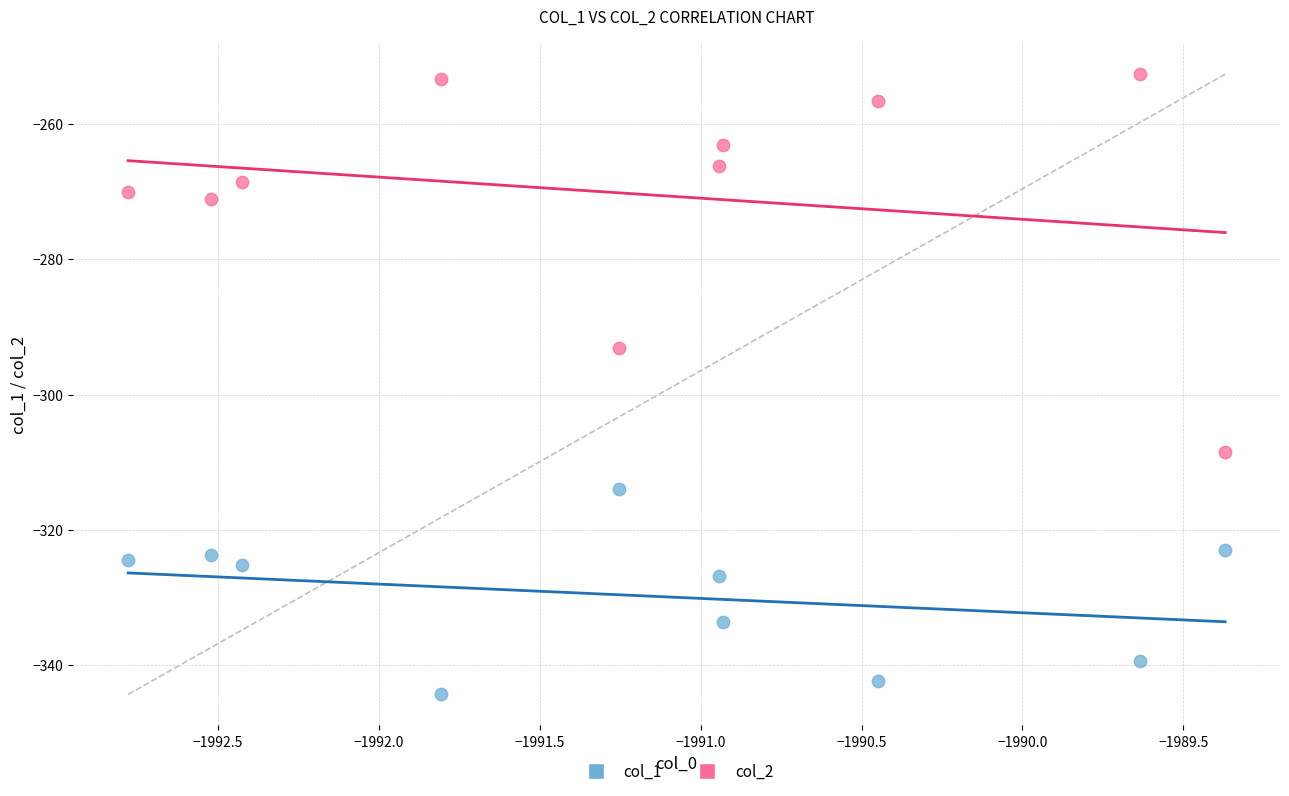

Which series reaches the maximum Y coordinate?

col_2